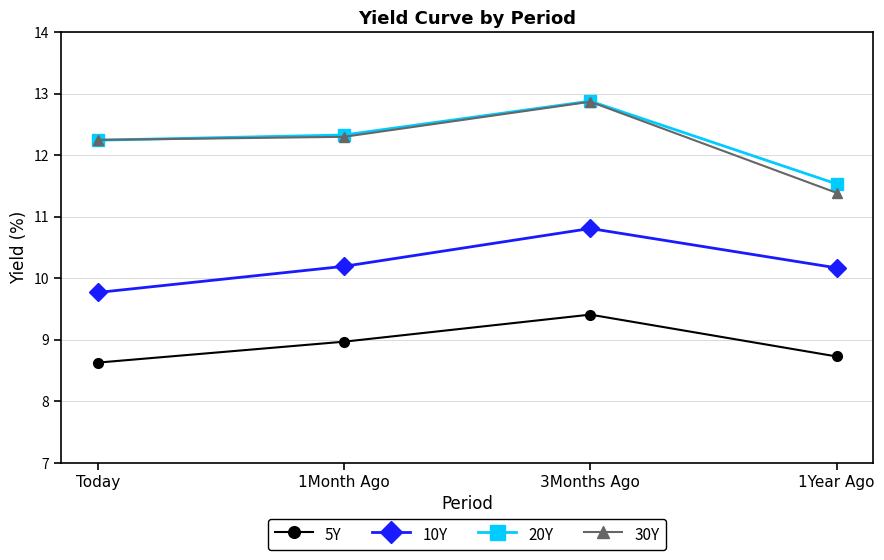

Where is the first local maximum for 10Y?

3Months Ago